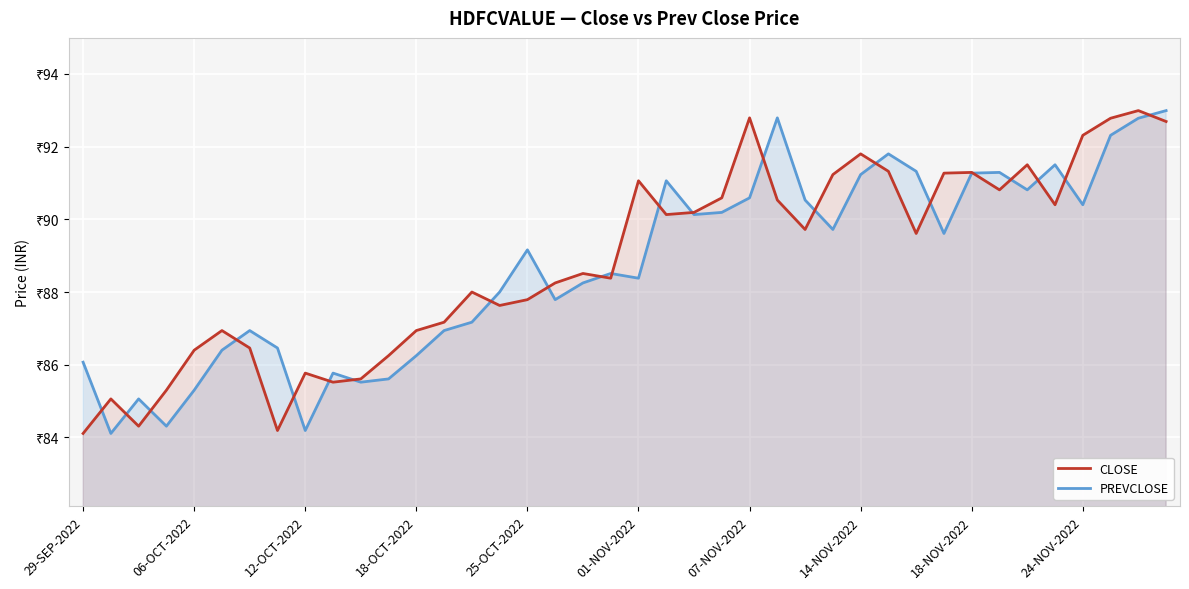

What is the sum of the PREVCLOSE values at 19 and 21?

179.6